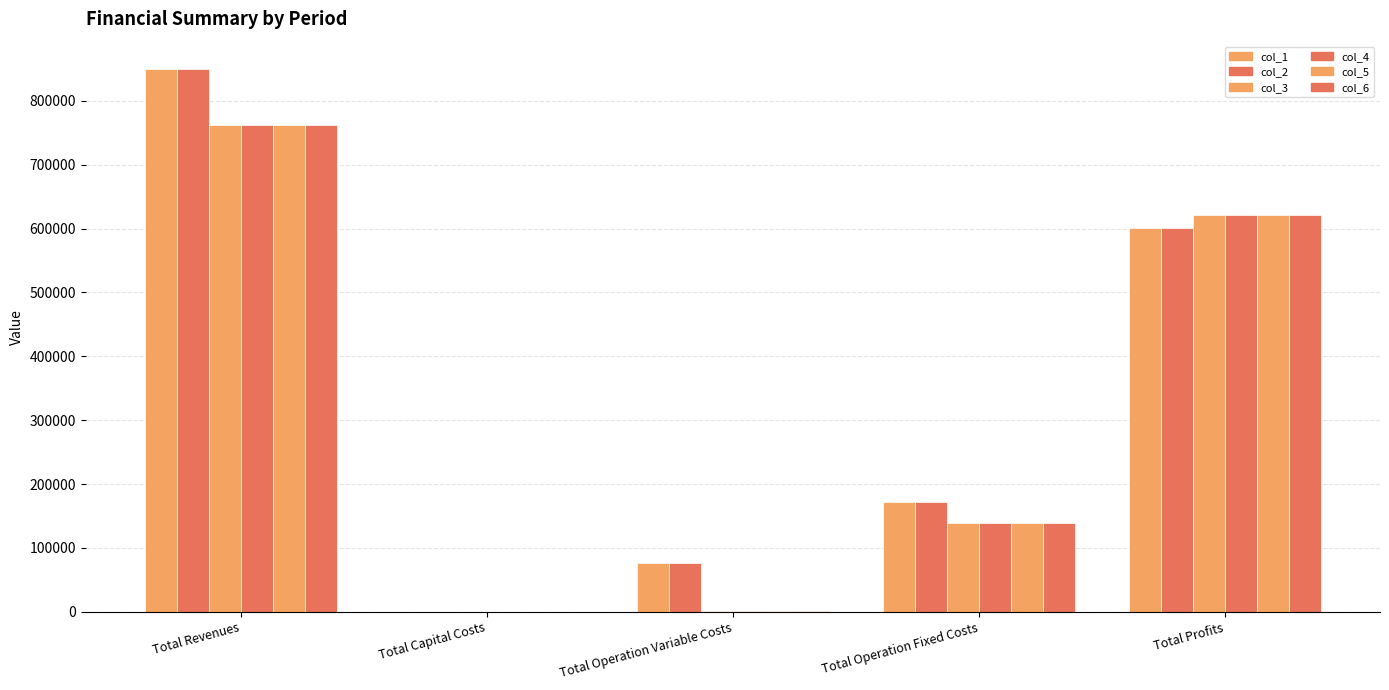

What is the label of the 5th bar from the left?

Total Profits